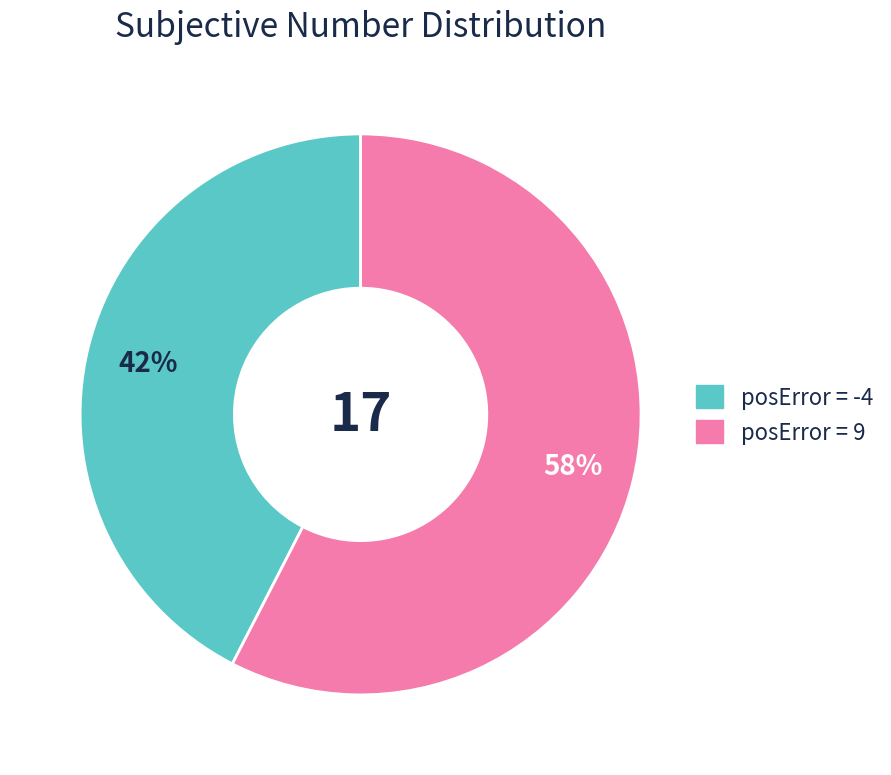

To the nearest percent, what is the average slice percentage?

50%